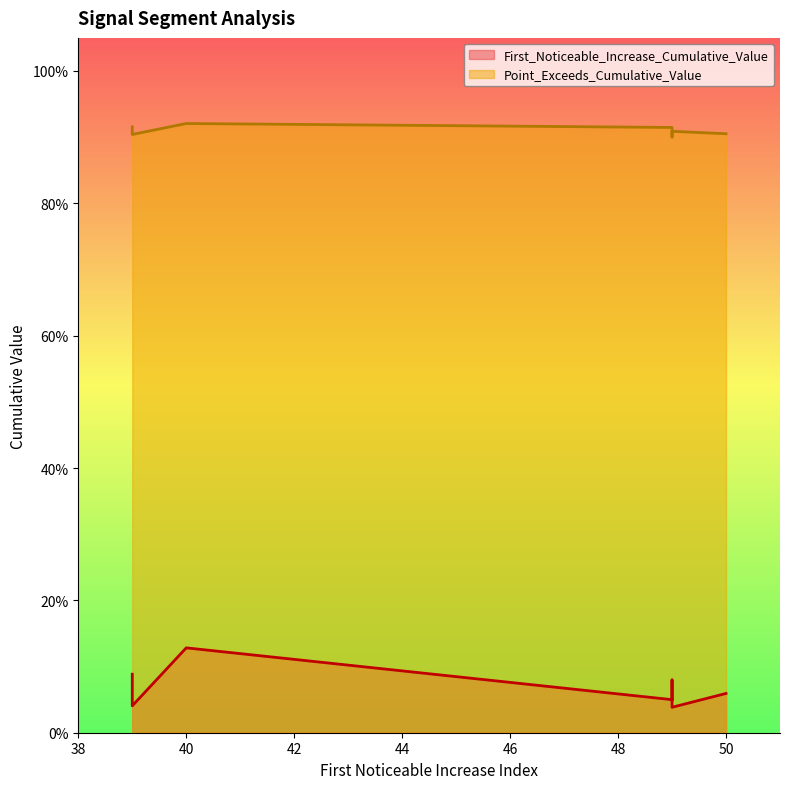

What is the spread (max minus min) of values at 49?

0.9